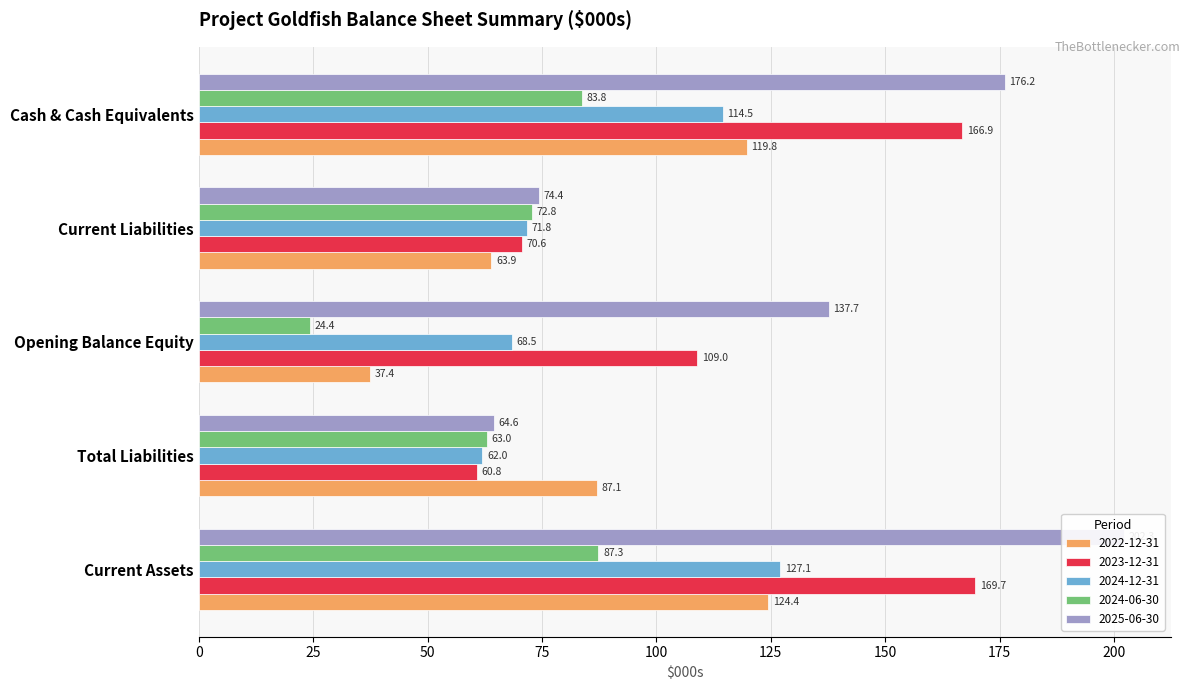

Is the value of 2023-12-31 at Current Assets greater than the value of 2024-12-31 at Cash & Cash Equivalents?

Yes